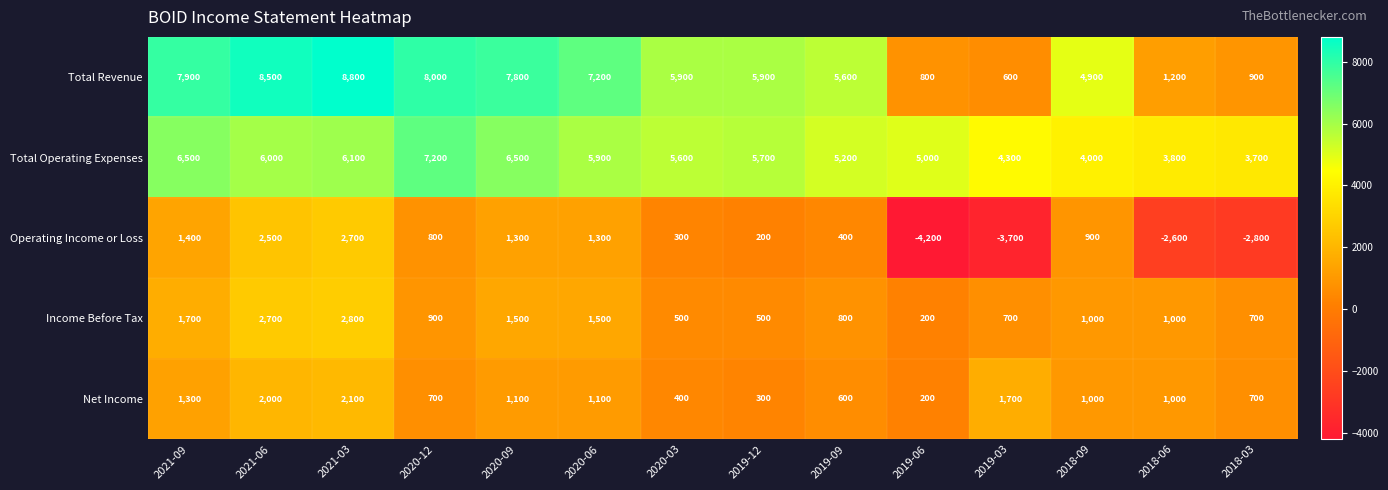

Which series changed the most between 2019-06 and 2019-03?

Net Income